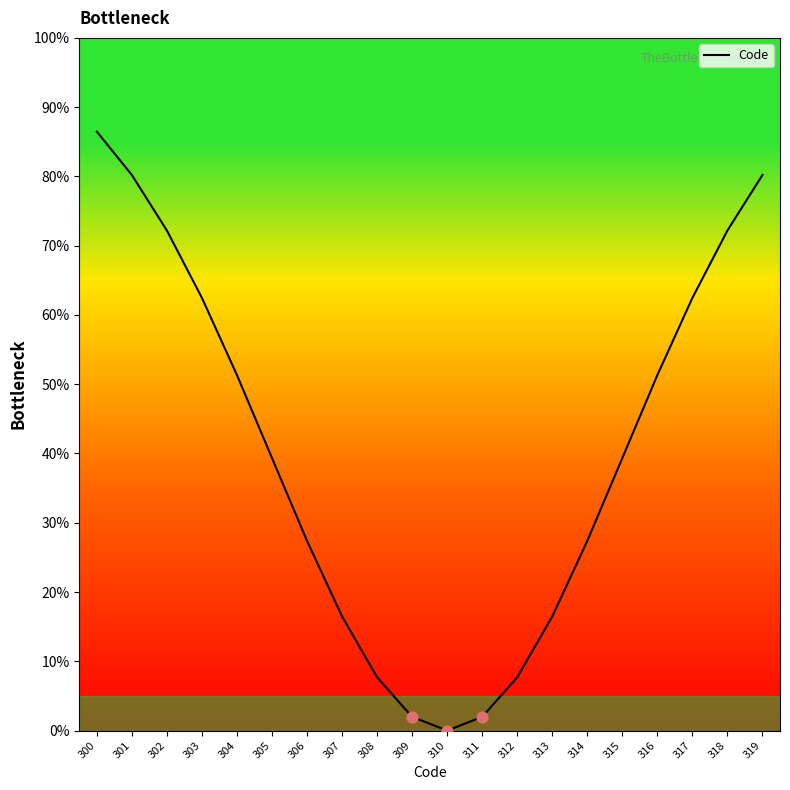

Between 306 and 309, which is larger?

306